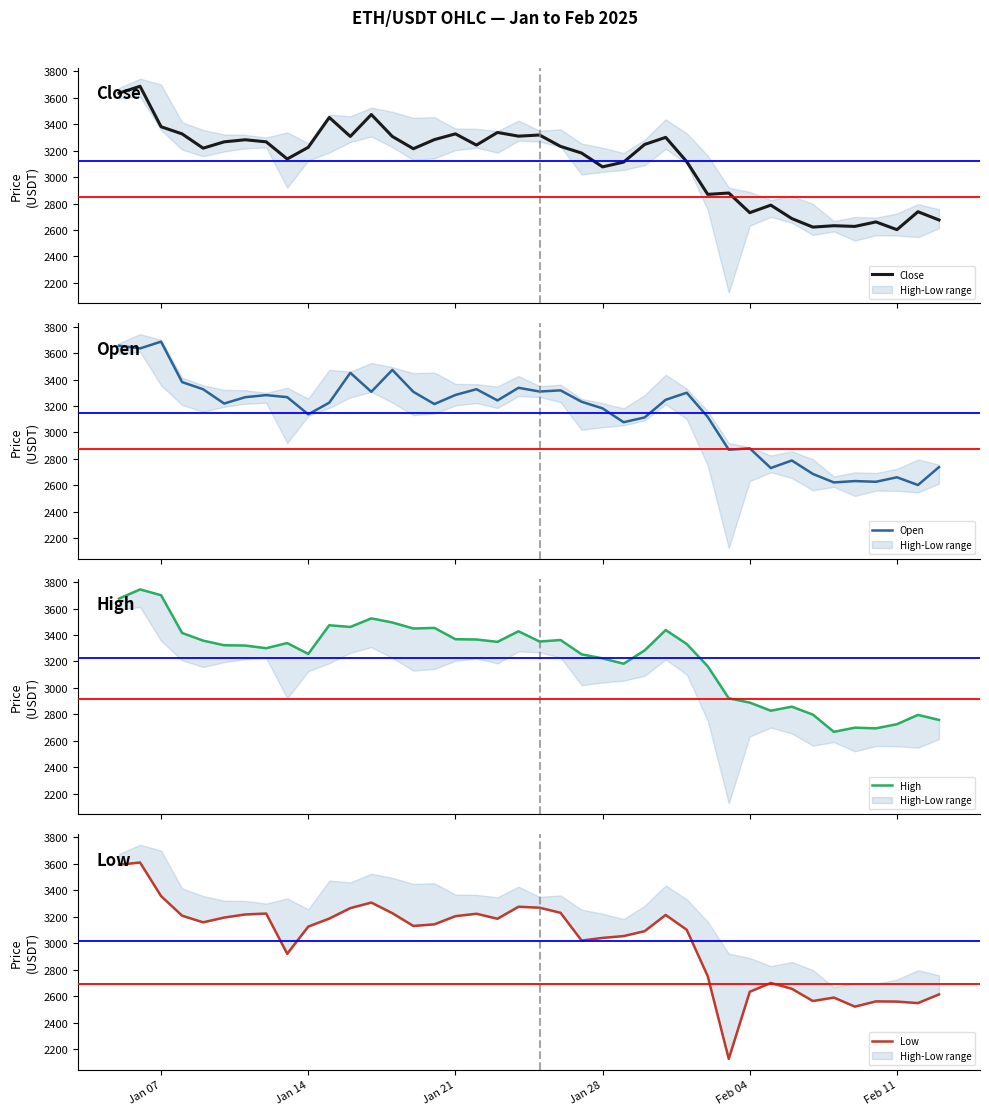

What is the minimum value shown in the chart?

2125.0